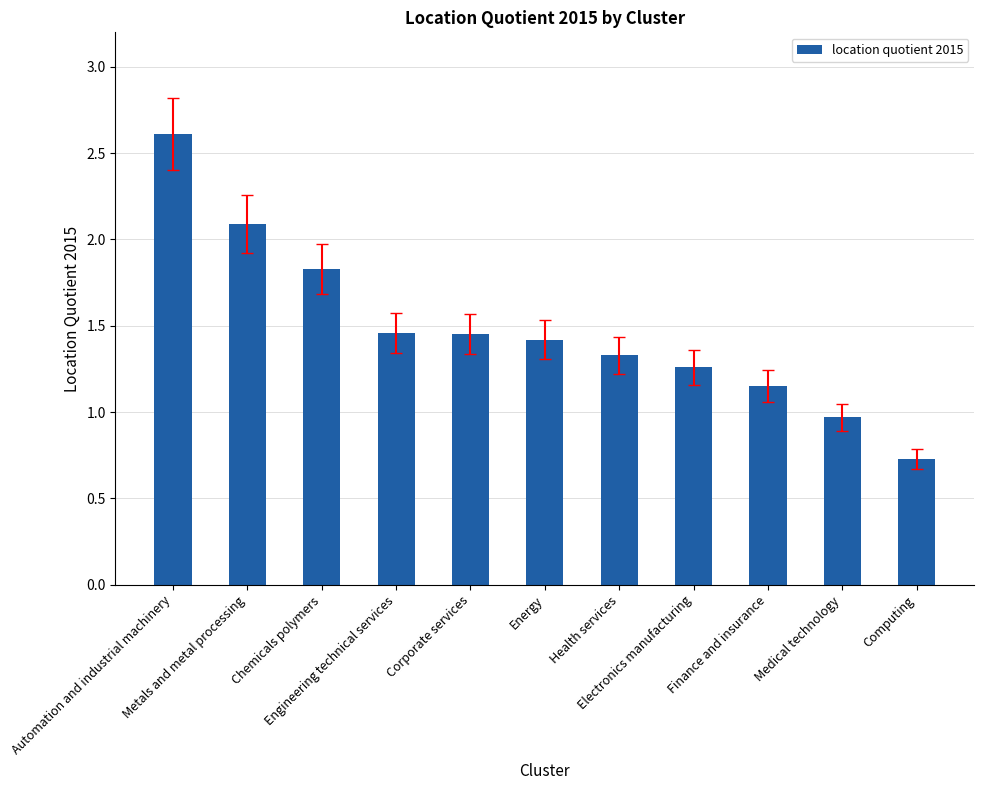

How many series are shown in this chart?

1